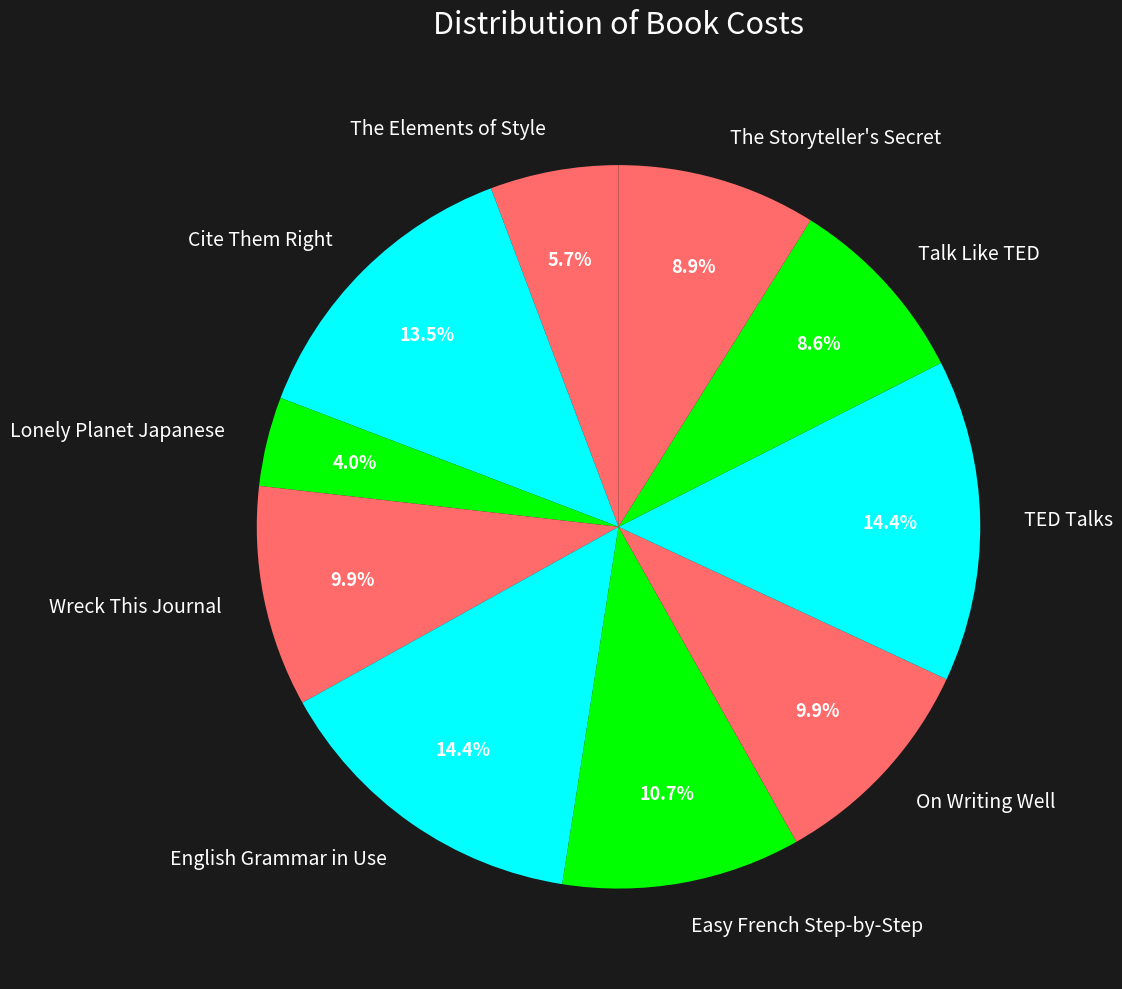

What percentage is the The Elements of Style slice, to the nearest percent?

6%